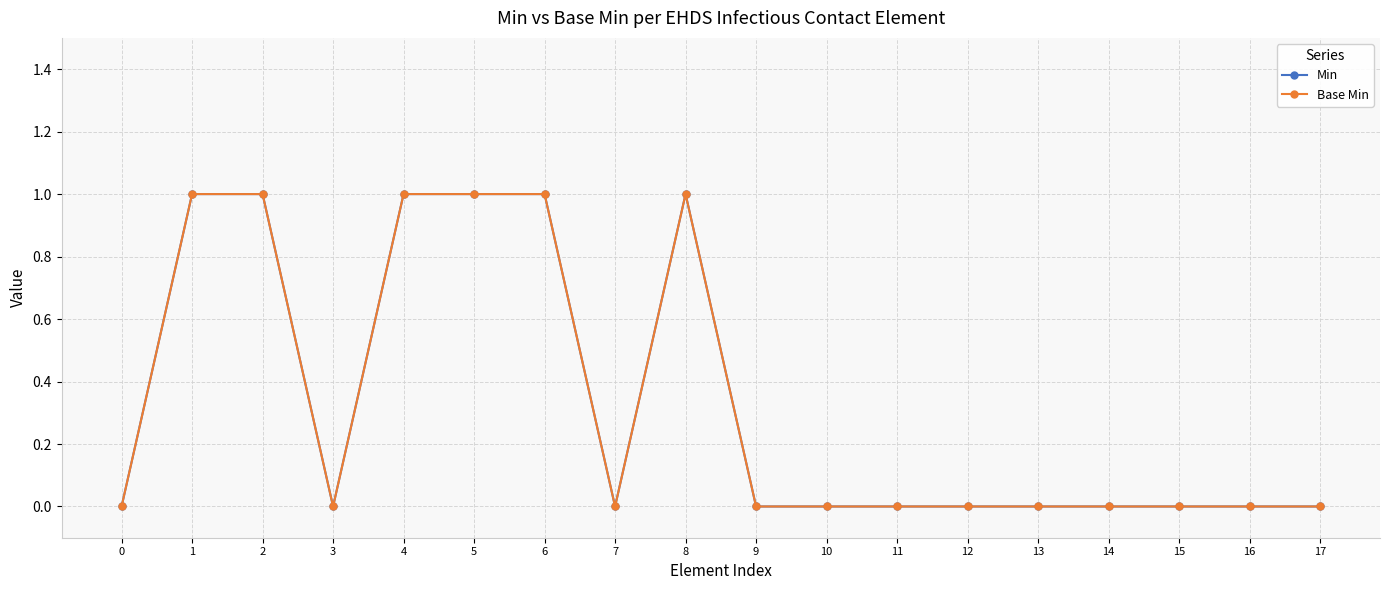

True or false: Min and Base Min cross at least once.

False